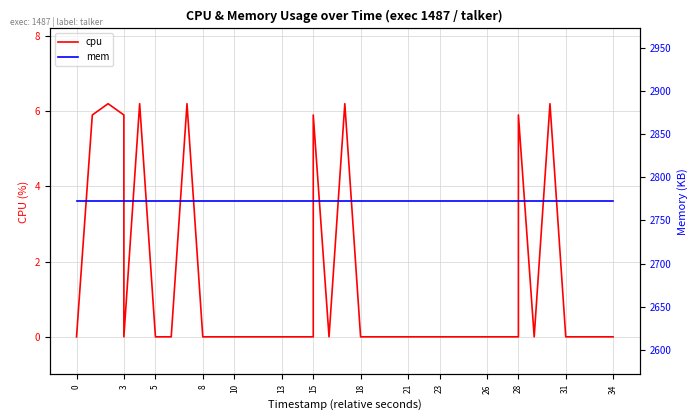

In cpu, how many points are higher than both neighbors (excluding endpoints)?

7